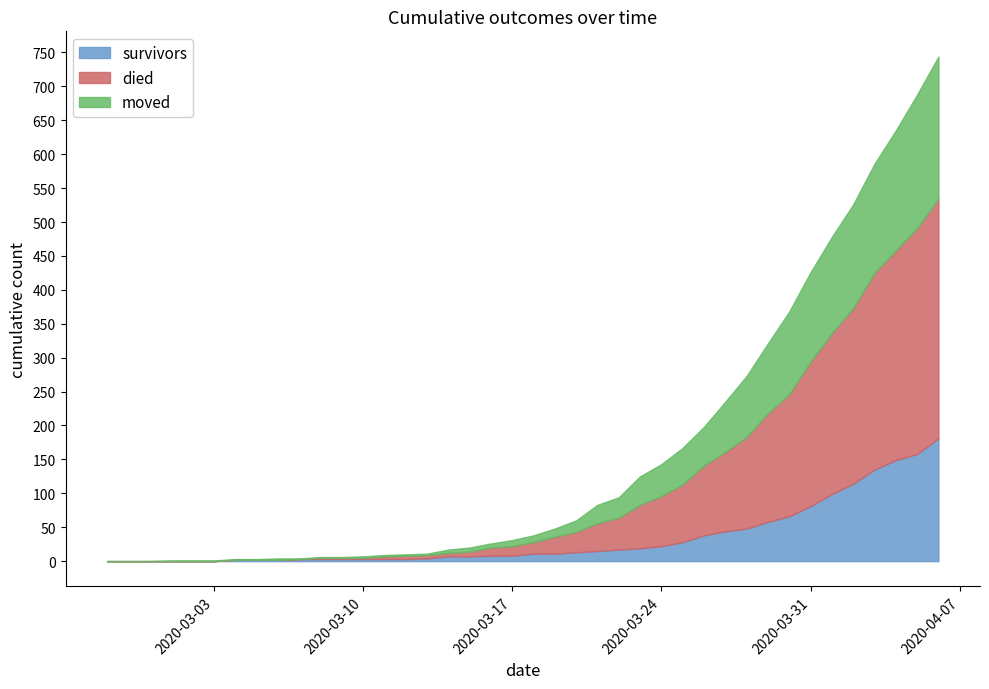

What position from the right is 2020-03-19?

19